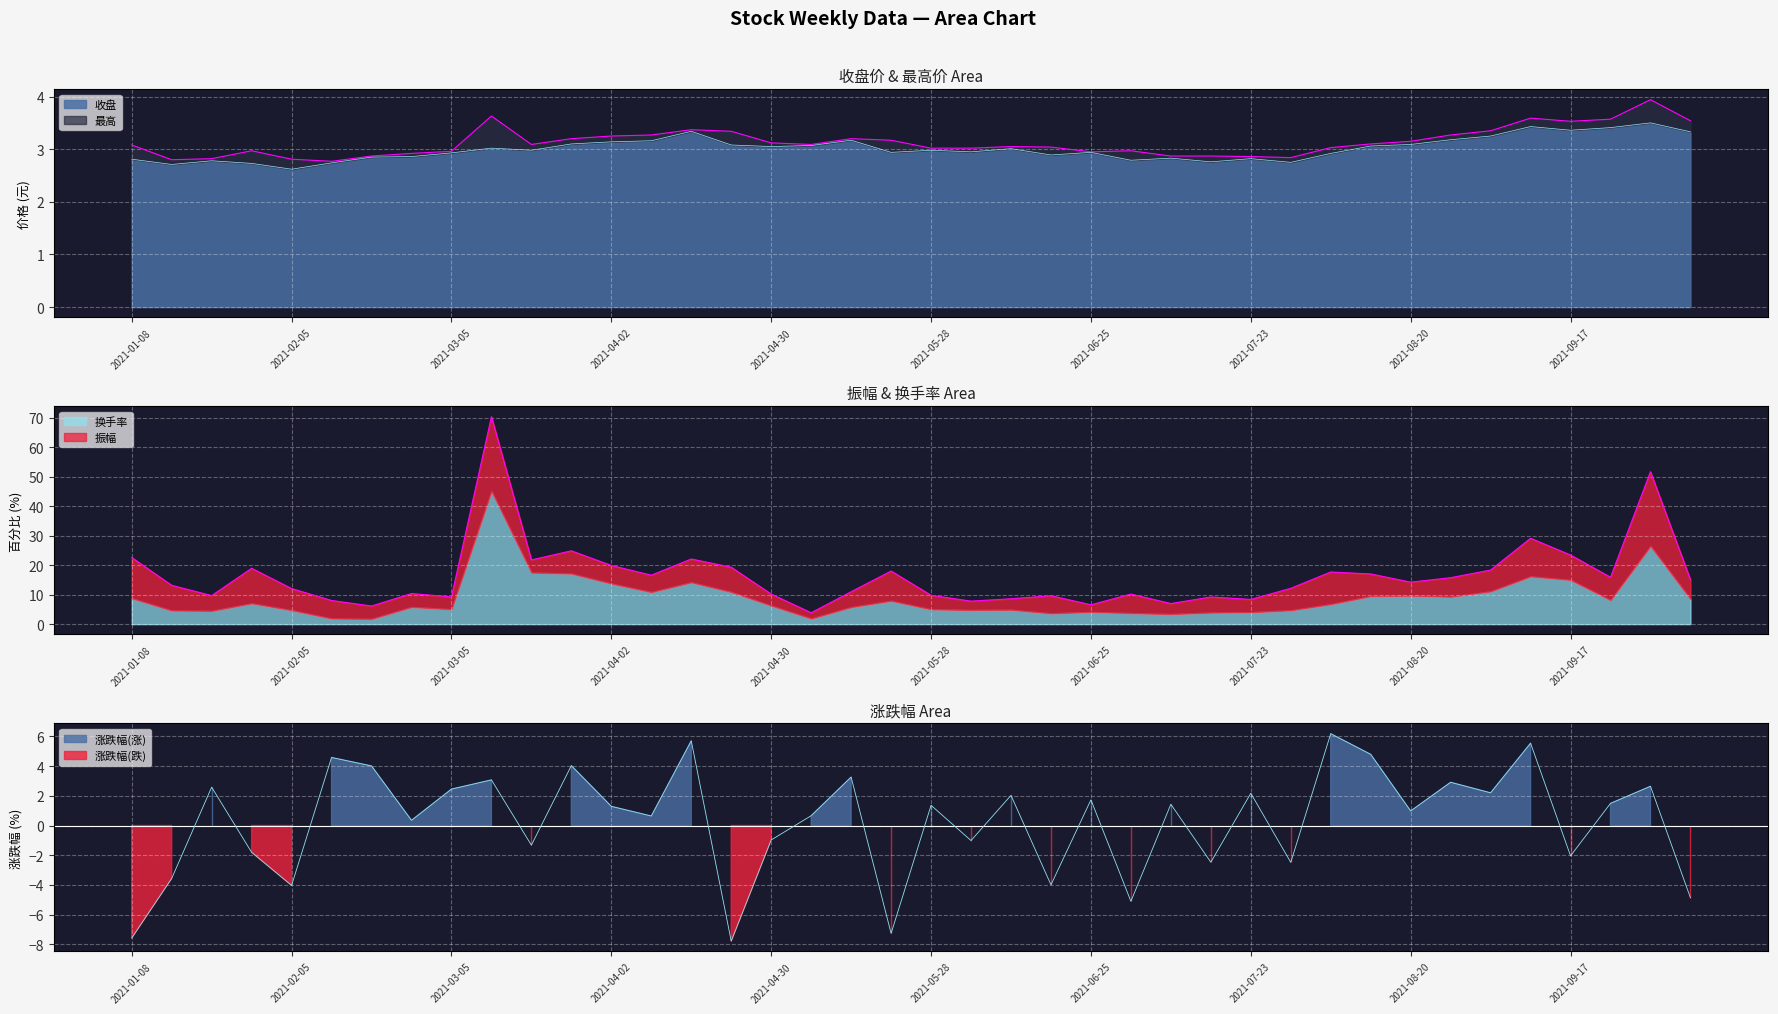

Does the chart display data point markers on the line(s)?

No